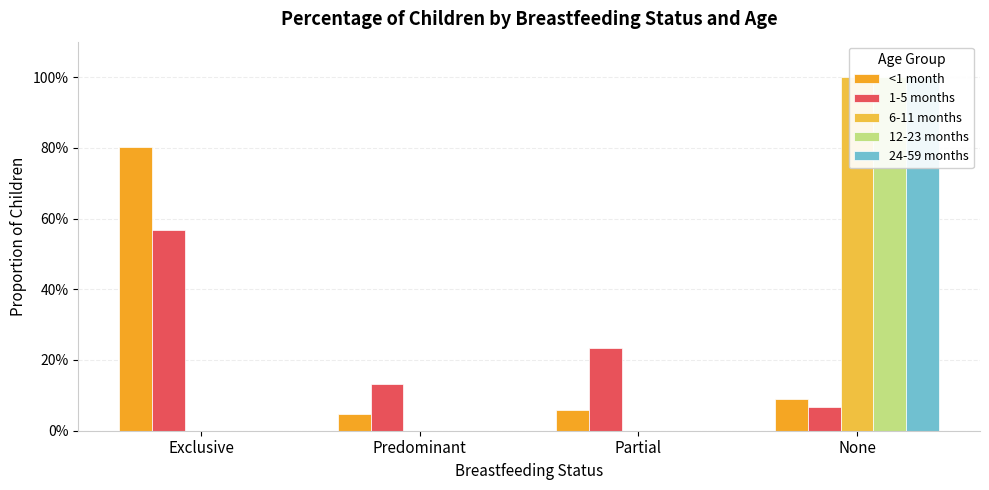

The 1-5 months series shows 0.1 at Partial. True or false?

False